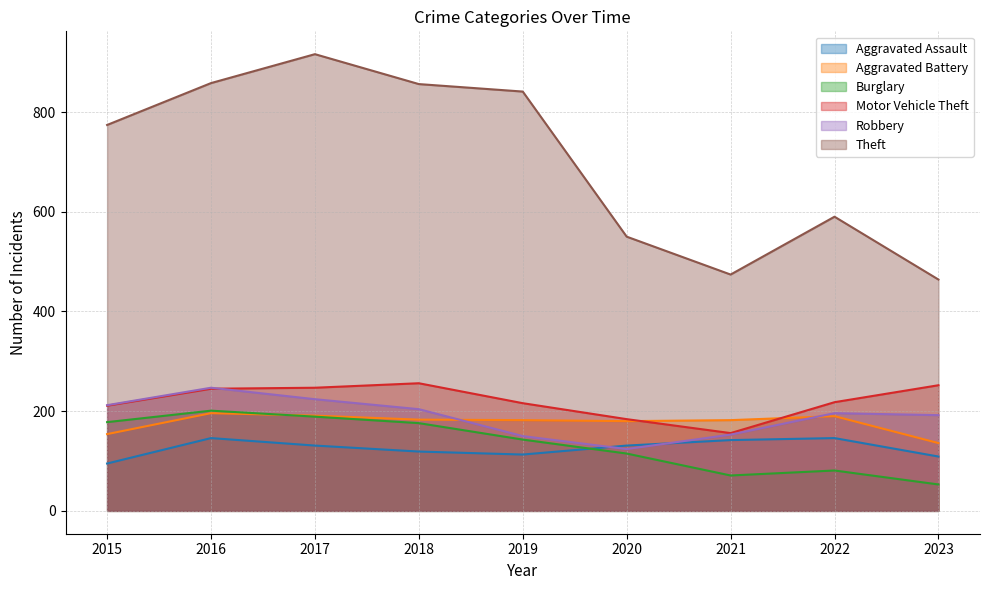

Is the value of Robbery at 2019 greater than the value of Motor Vehicle Theft at 2019?

No